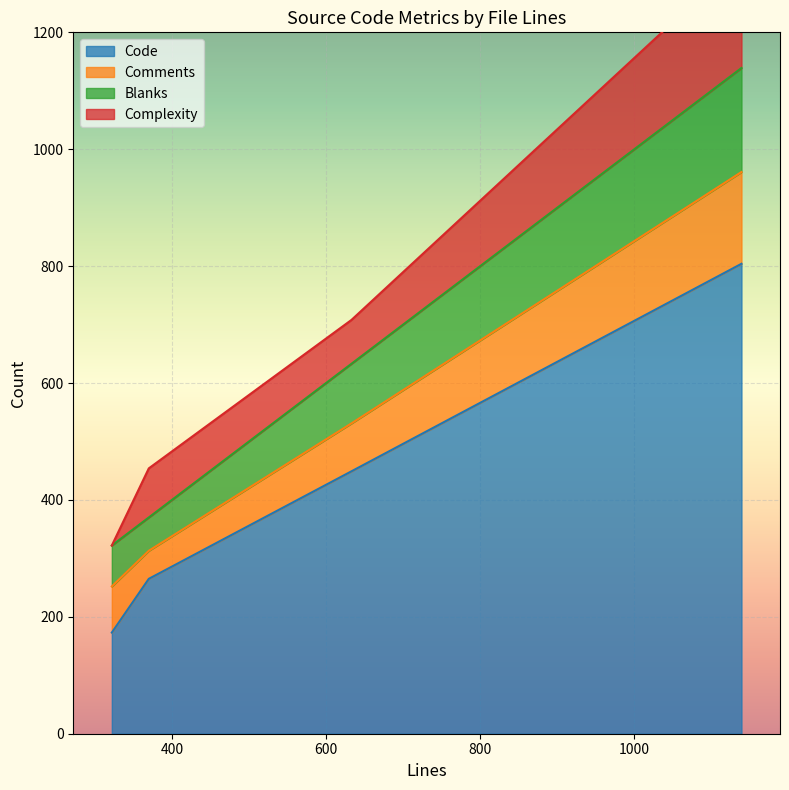

Reading right to left, extract all data points from this chart.

Code: 370=265	1139=804	322=173	633=449
Comments: 370=48	1139=157	322=79	633=82
Blanks: 370=57	1139=178	322=70	633=102
Complexity: 370=84	1139=187	322=0	633=75